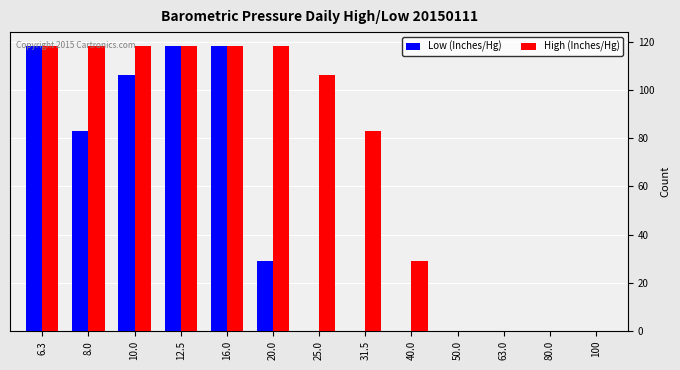

How many groups of bars are there?

13